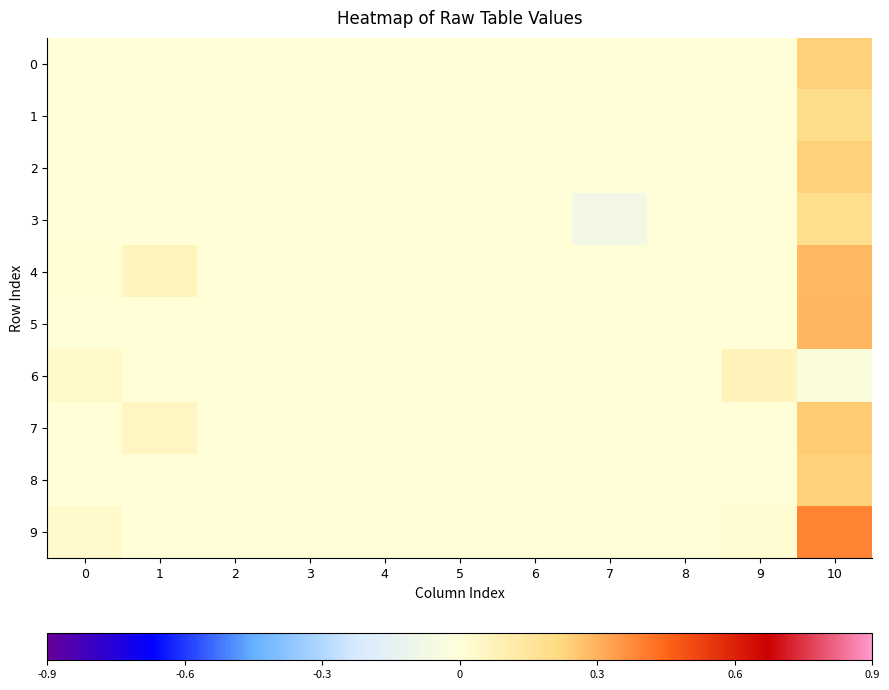

What is the spread (max minus min) of values at 7?

0.1